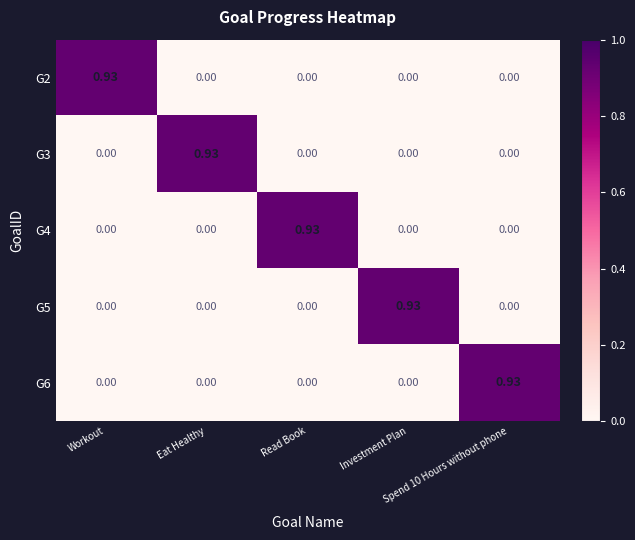

At Read Book, list the series in order from largest to smallest.

G4, G2, G3, G5, G6